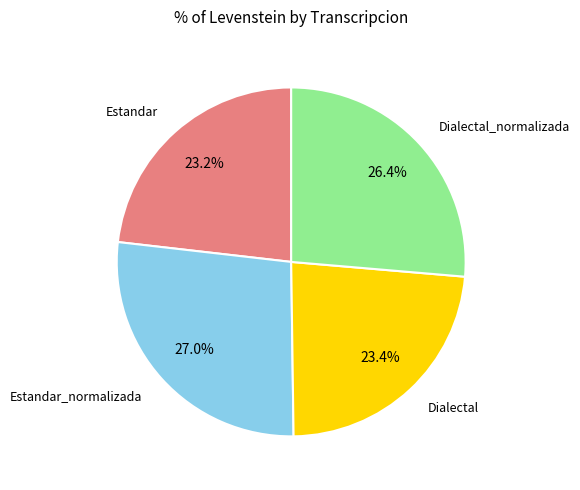

Does any single category account for the majority?

No